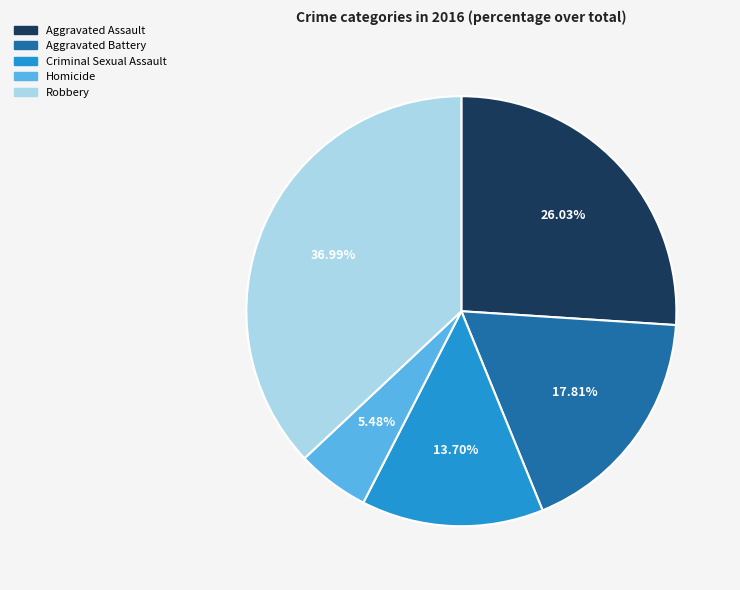

To the nearest percent, what portion does Aggravated Battery represent?

18%